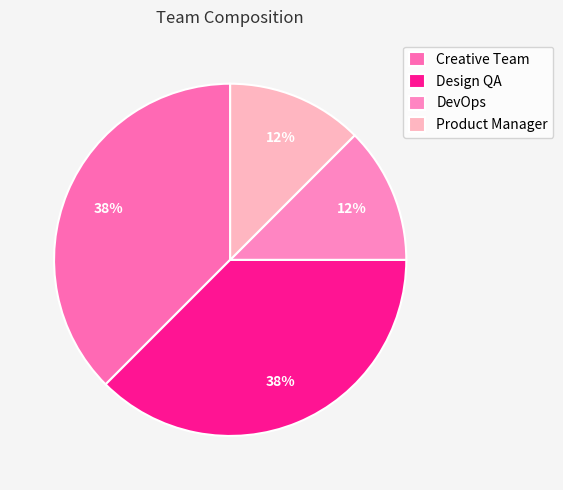

How many slices are in this pie chart?

4